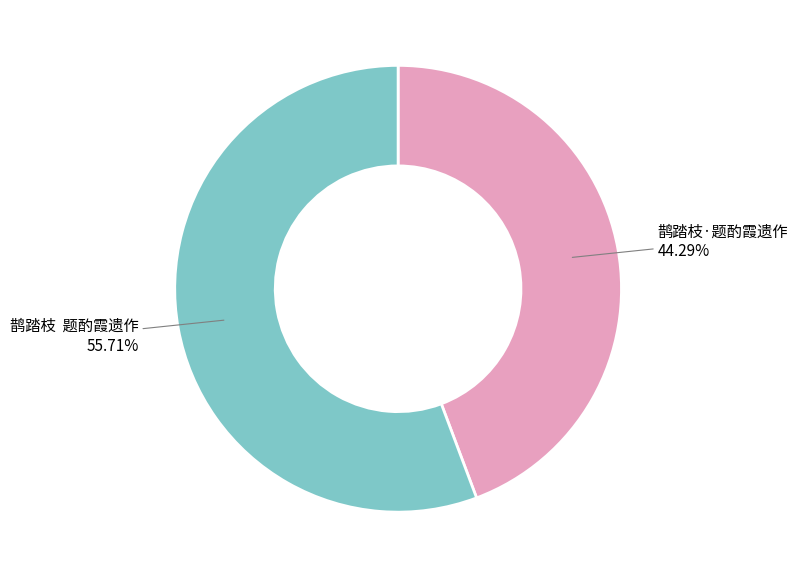

Rank the categories by value from highest to lowest.

鹊踏枝 题酌霞遗作, 鹊踏枝·题酌霞遗作